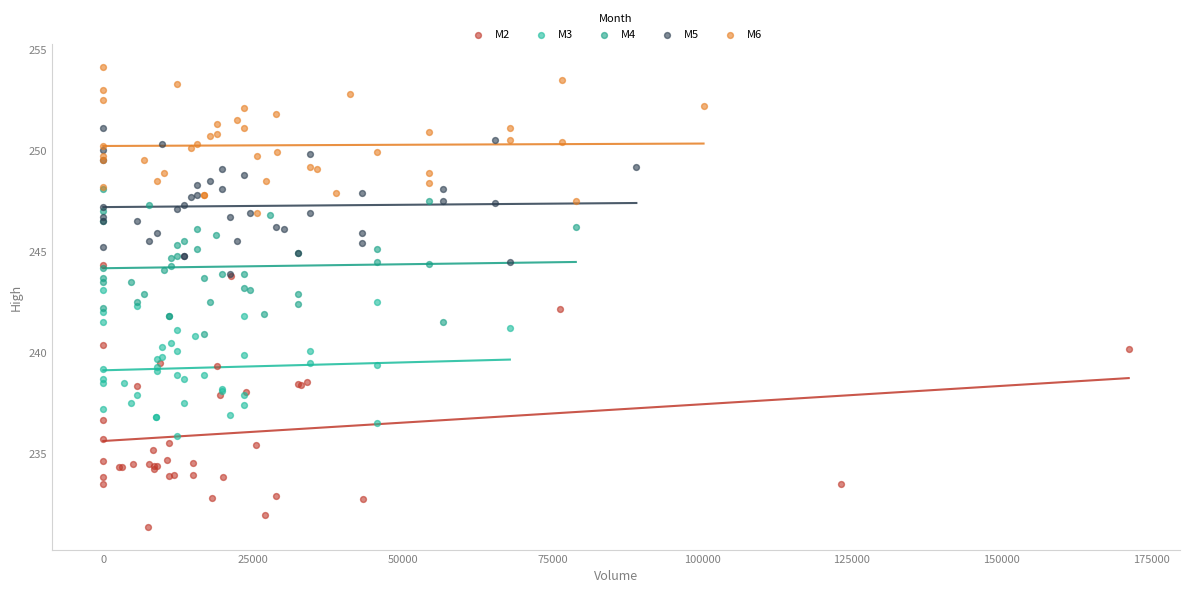

Which series has the largest Y range (max minus min)?

M2